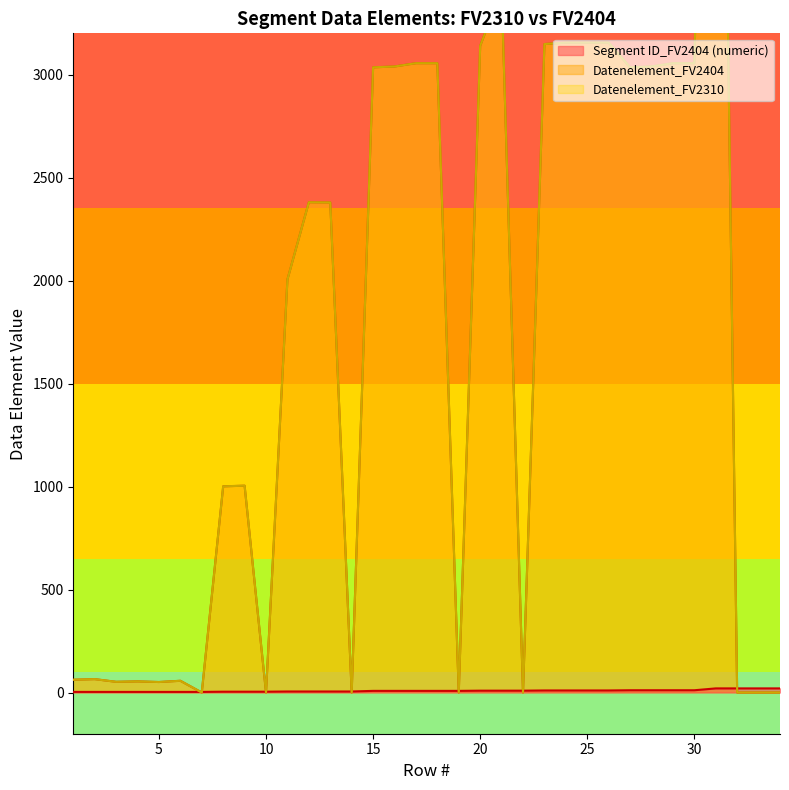

How many data points in Datenelement_FV2310 are above 2379?

16